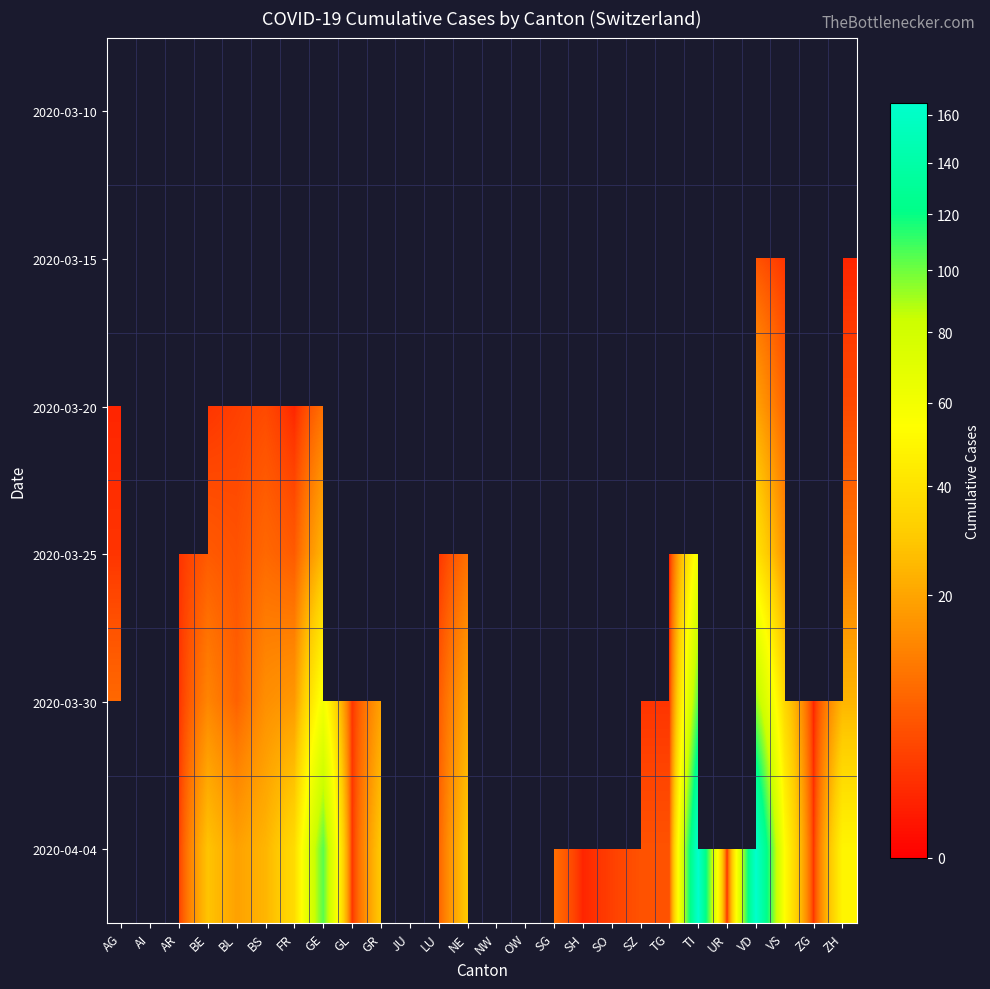

What is the total value across all series at TI?

359.0